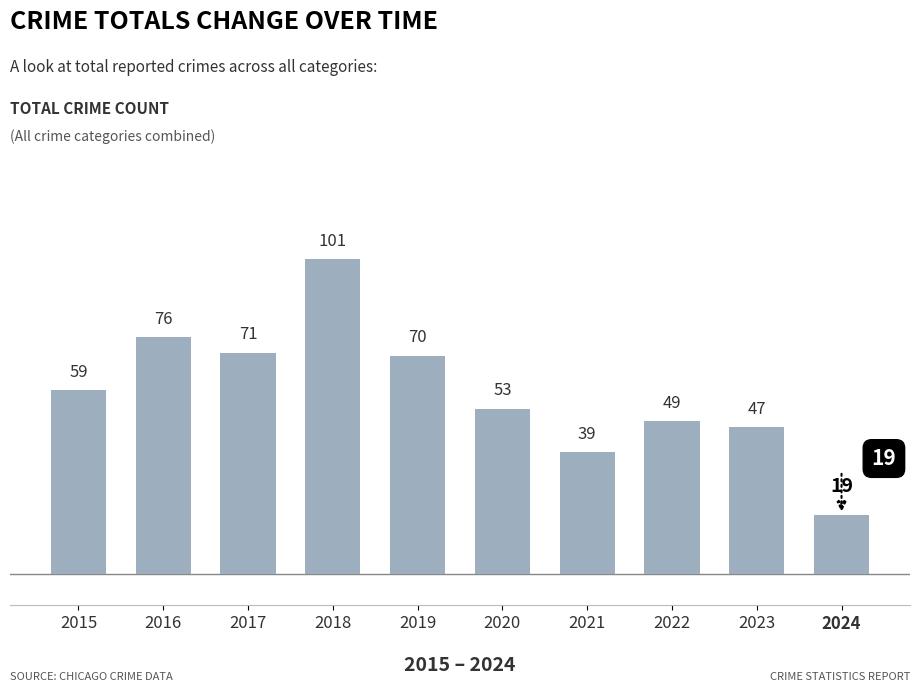

What is the change in value from 2015 to 2024?

-40